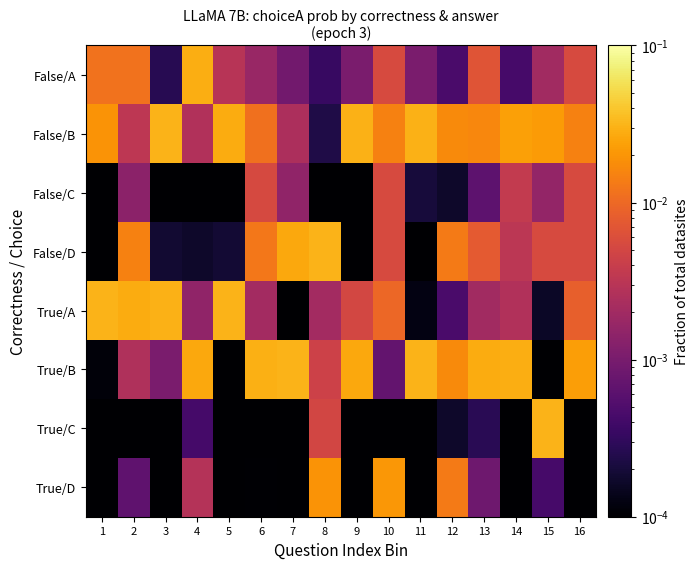

Between 14 and 15, which series saw the biggest shift?

True/C